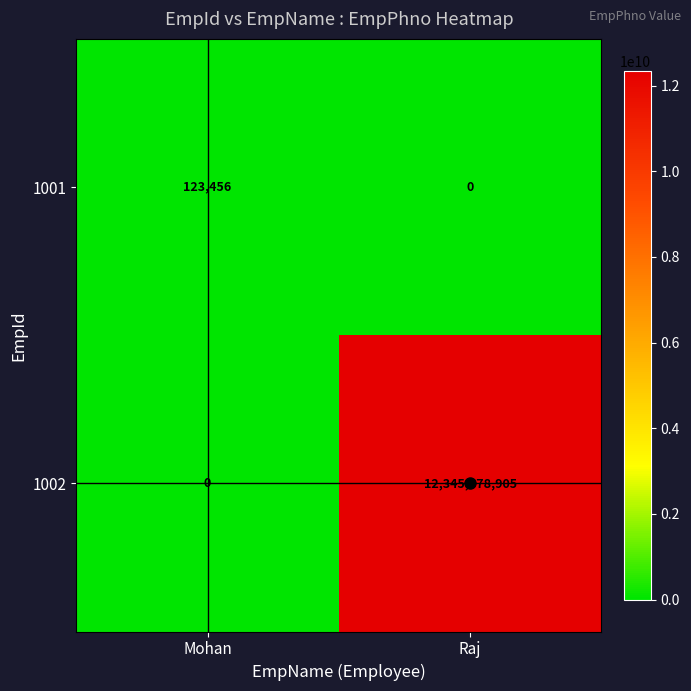

Which series has the largest total across all categories?

1002